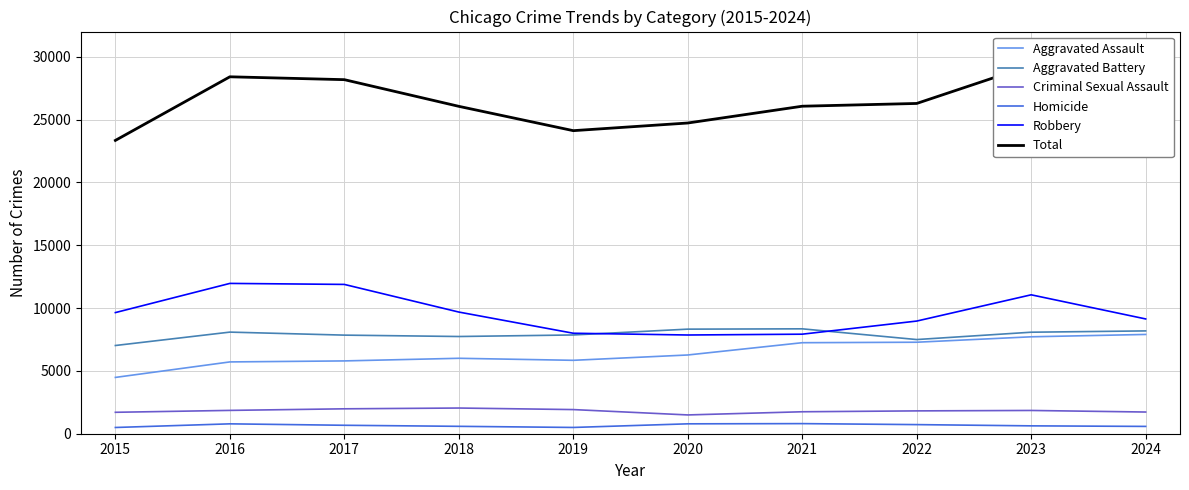

The Criminal Sexual Assault series shows 1007 at 2021. True or false?

False